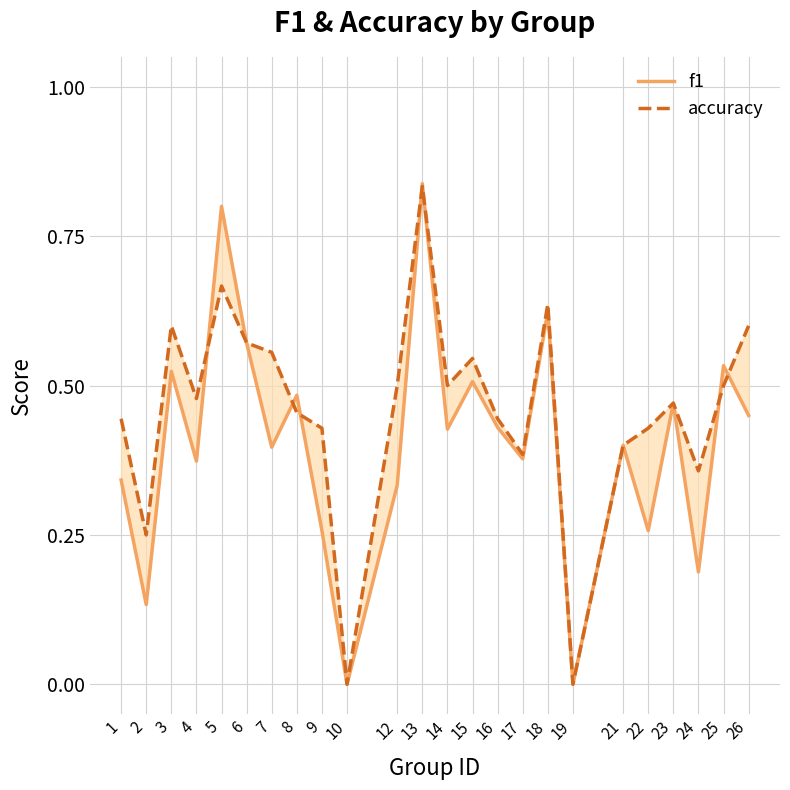

Where do f1 and accuracy first cross each other?

4 and 5